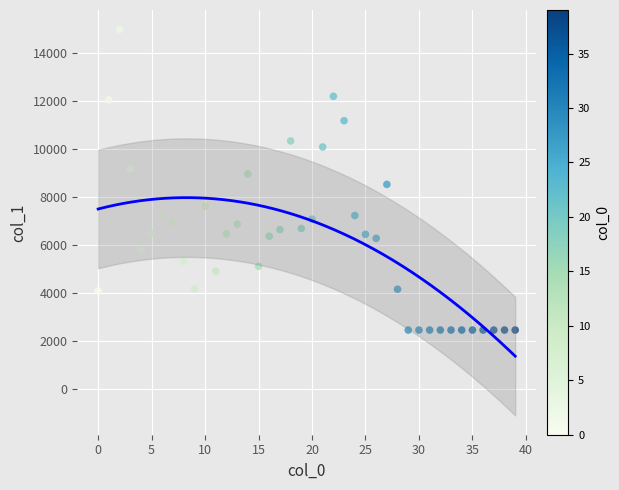

What is the range of Y values (max minus min)?

12545